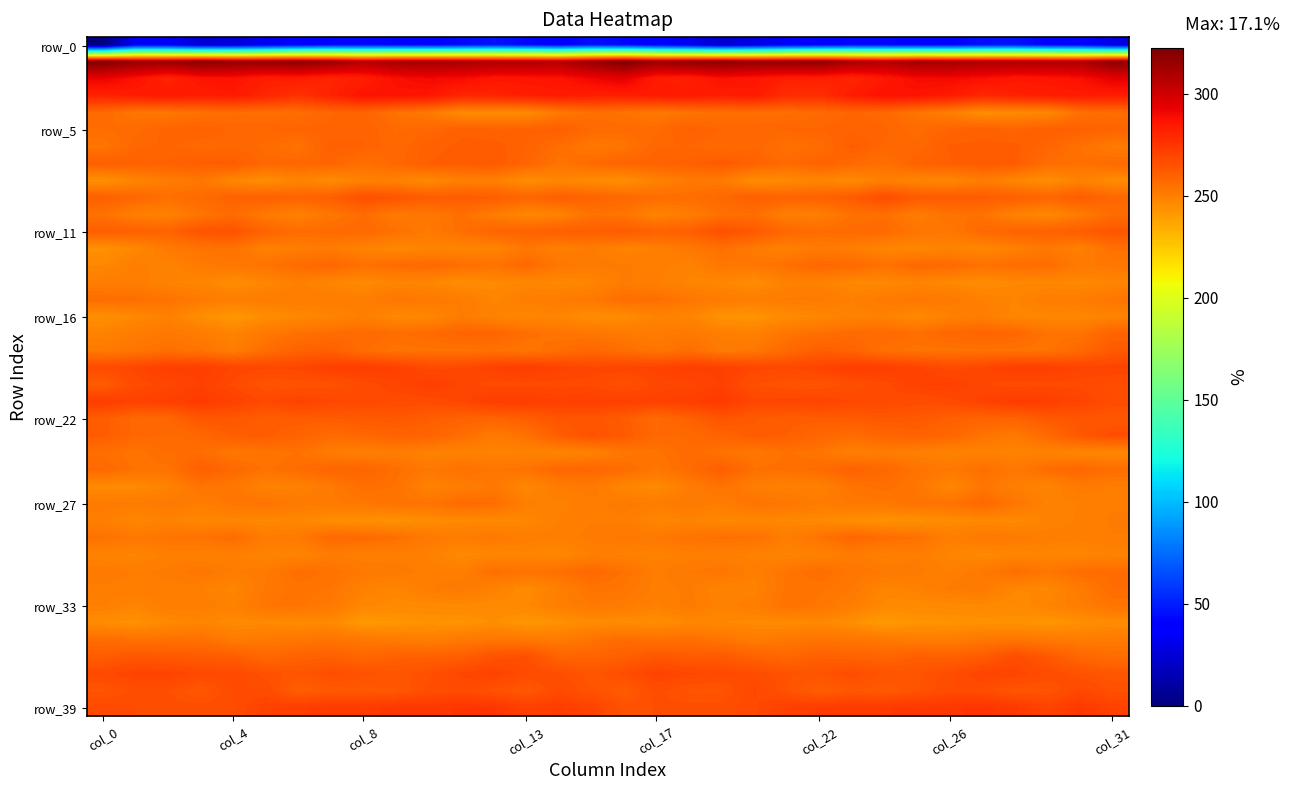

Count the number of categories in the chart.

32